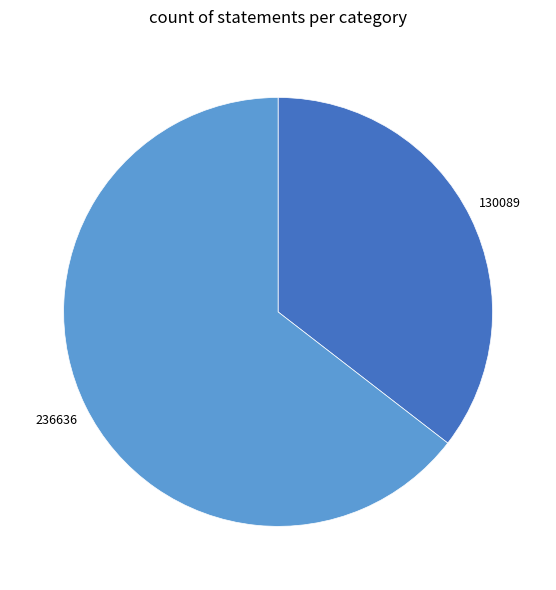

Is there any slice that represents more than half of the pie?

Yes